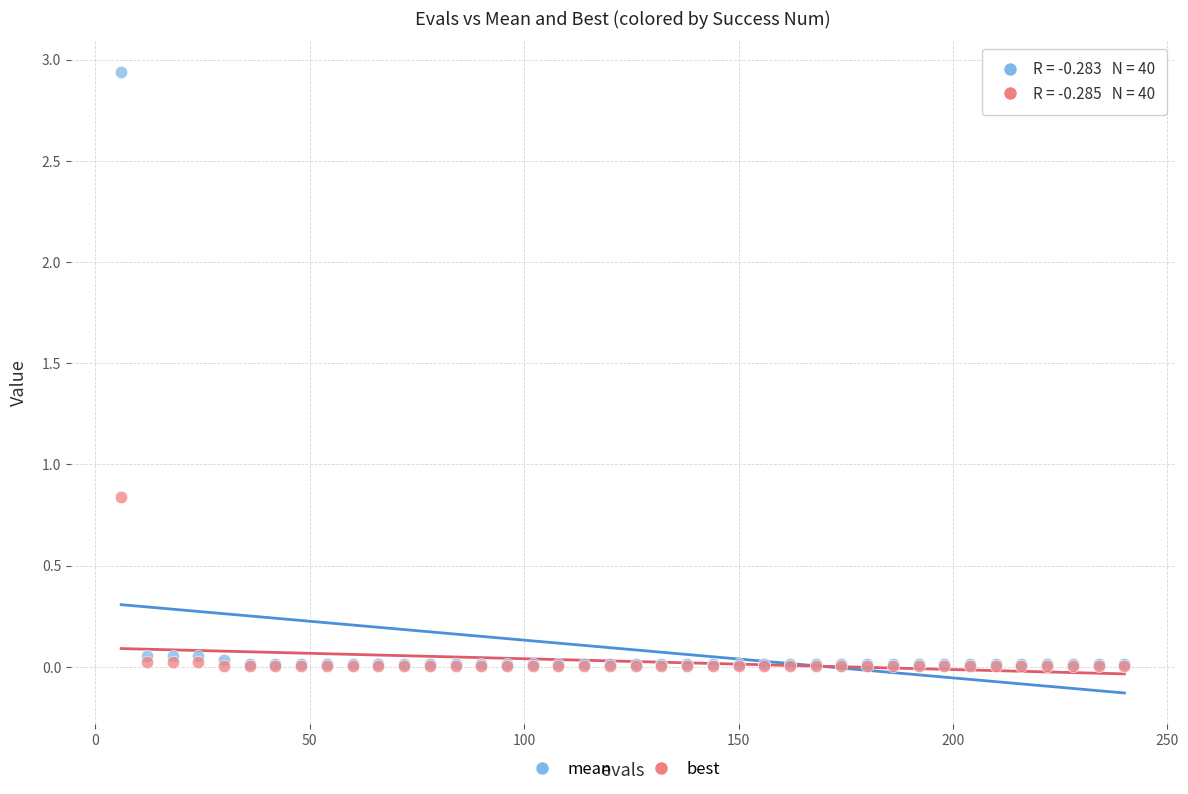

Which series contains the highest Y value?

mean